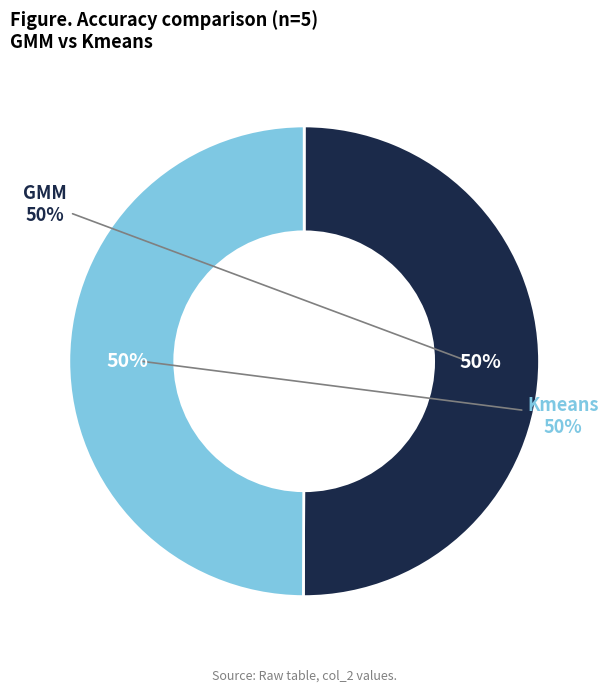

How many slices are in this pie chart?

2